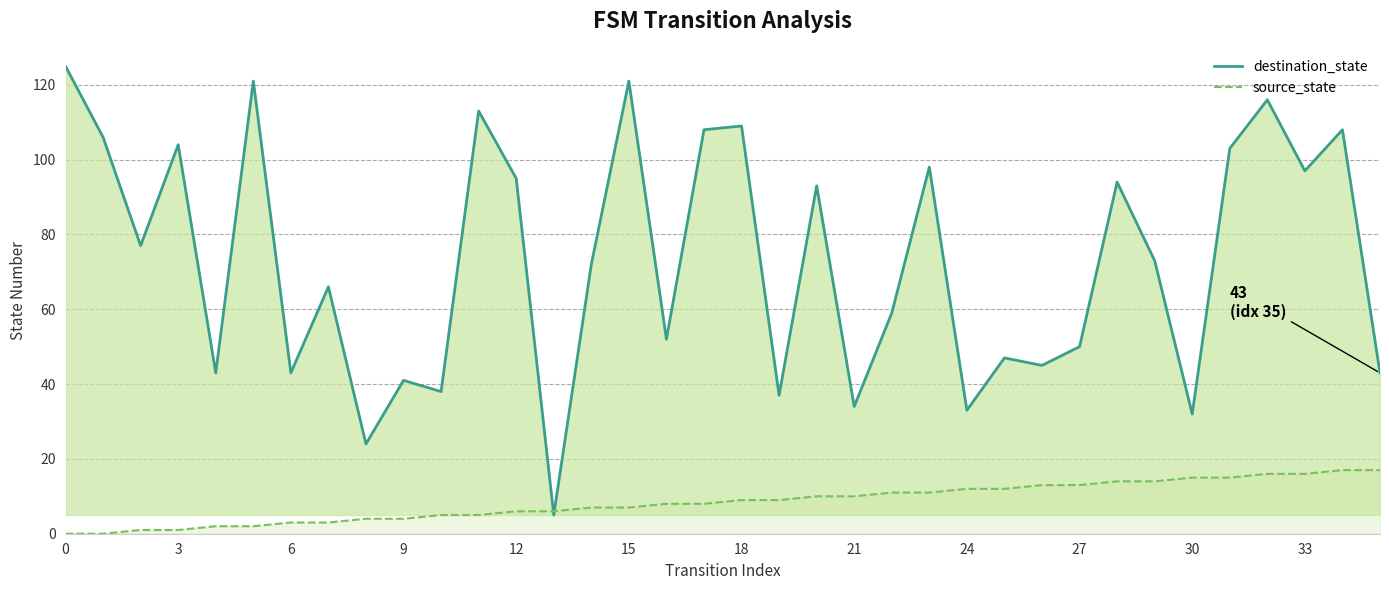

Which series has the largest total across all categories?

destination_state